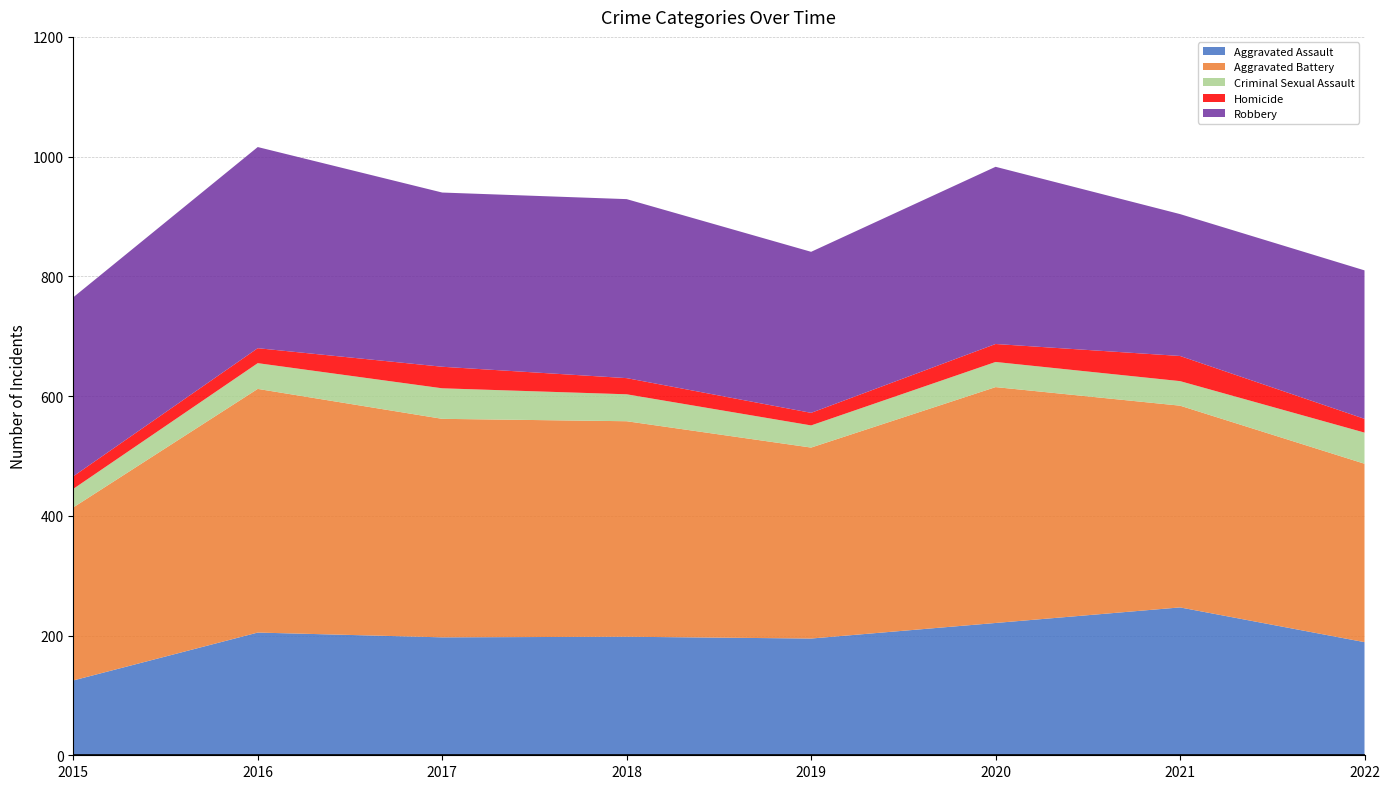

Reading left to right, transcribe all the data shown in this chart.

Aggravated Assault: 125	205	197	198	195	221	247	189
Aggravated Battery: 289	407	365	360	319	394	337	298
Criminal Sexual Assault: 31	43	51	45	37	42	41	52
Homicide: 21	25	36	27	21	30	42	23
Robbery: 299	336	291	299	269	296	237	248